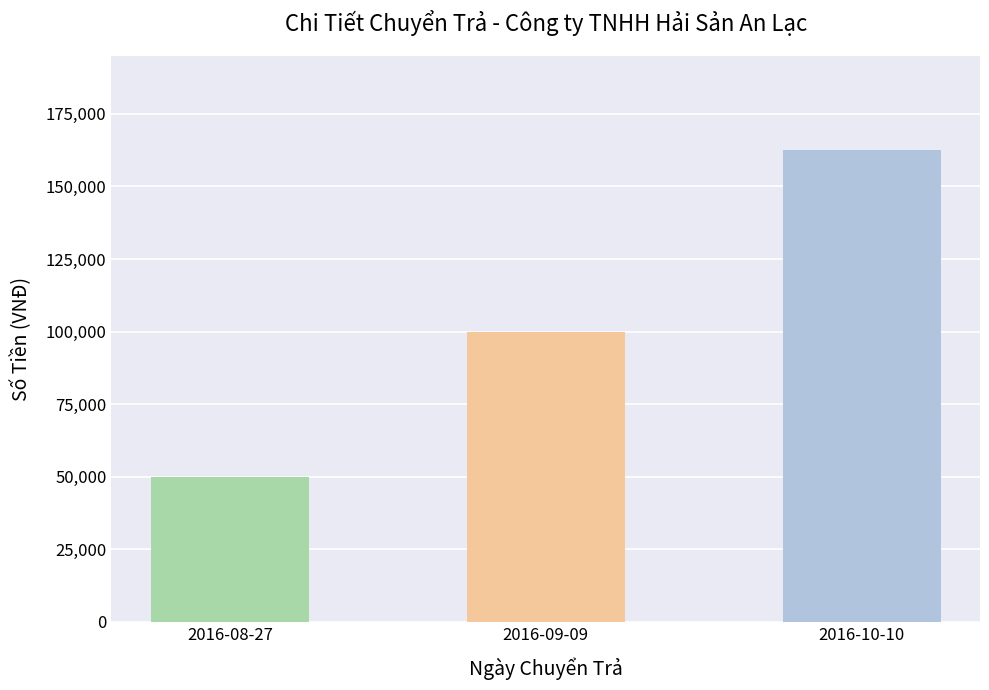

Which category has the highest value across all series?

2016-10-10